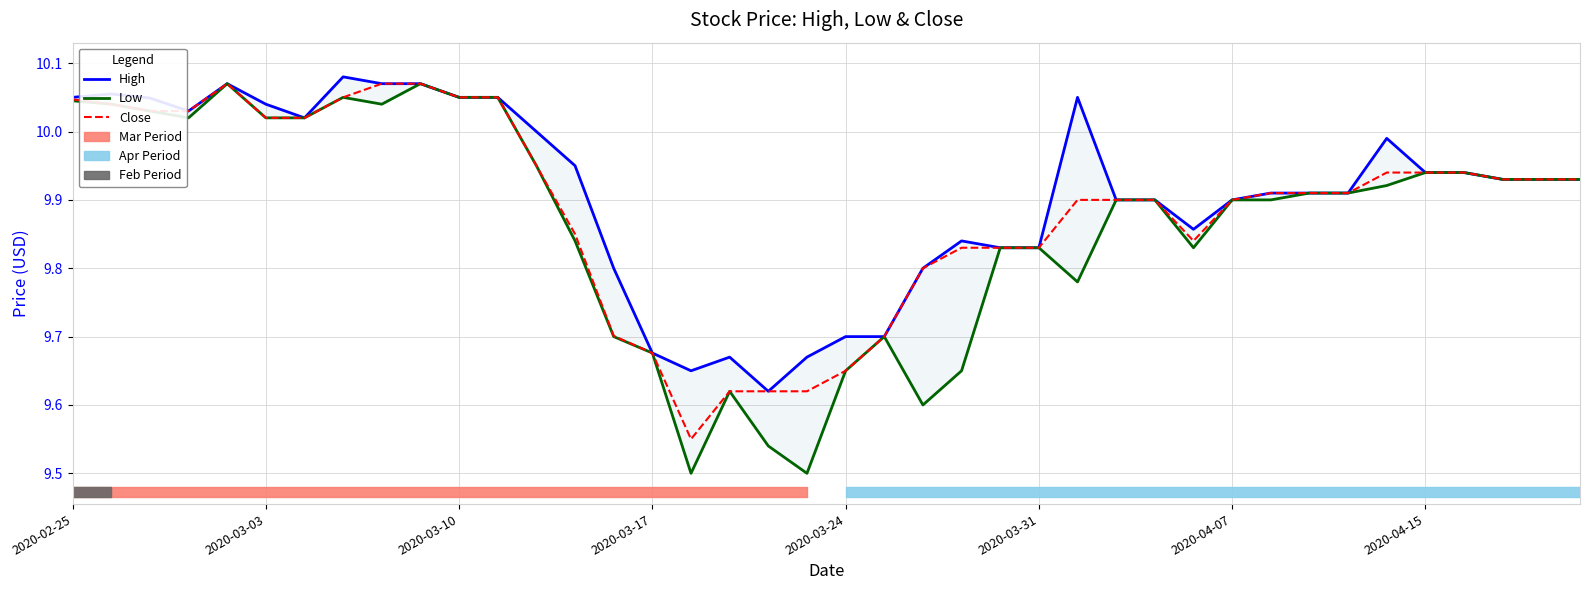

True or false: Low has a value of 13.6 at 2020-03-10.

False